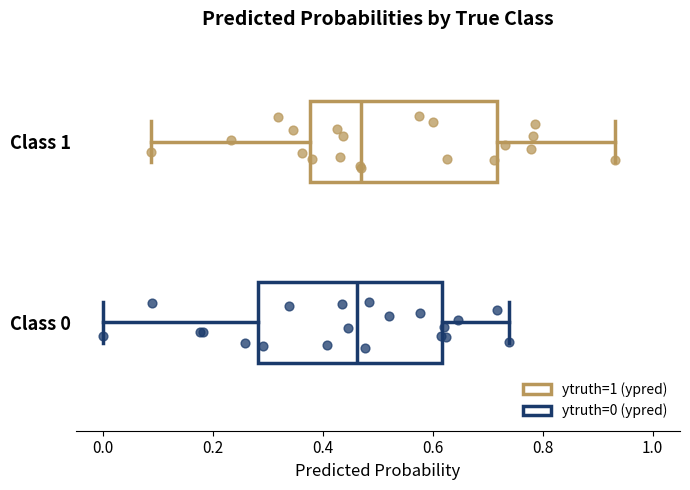

Reading bottom to top, read every box against the x-axis: the position of its median line, the range the box covers, and the ends of its whiskers. The values are not printed on the chart, so give them approximately, as read against the axis.

Class 0: median 0.46, box 0.28 to 0.62, whiskers 0.00 to 0.74
Class 1: median 0.46, box 0.38 to 0.72, whiskers 0.08 to 0.94